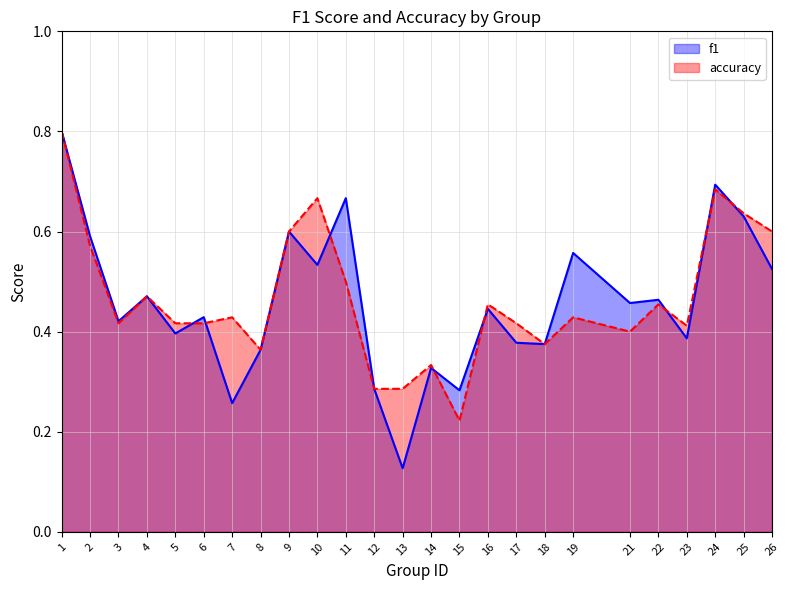

Which series has the widest spread of values?

f1